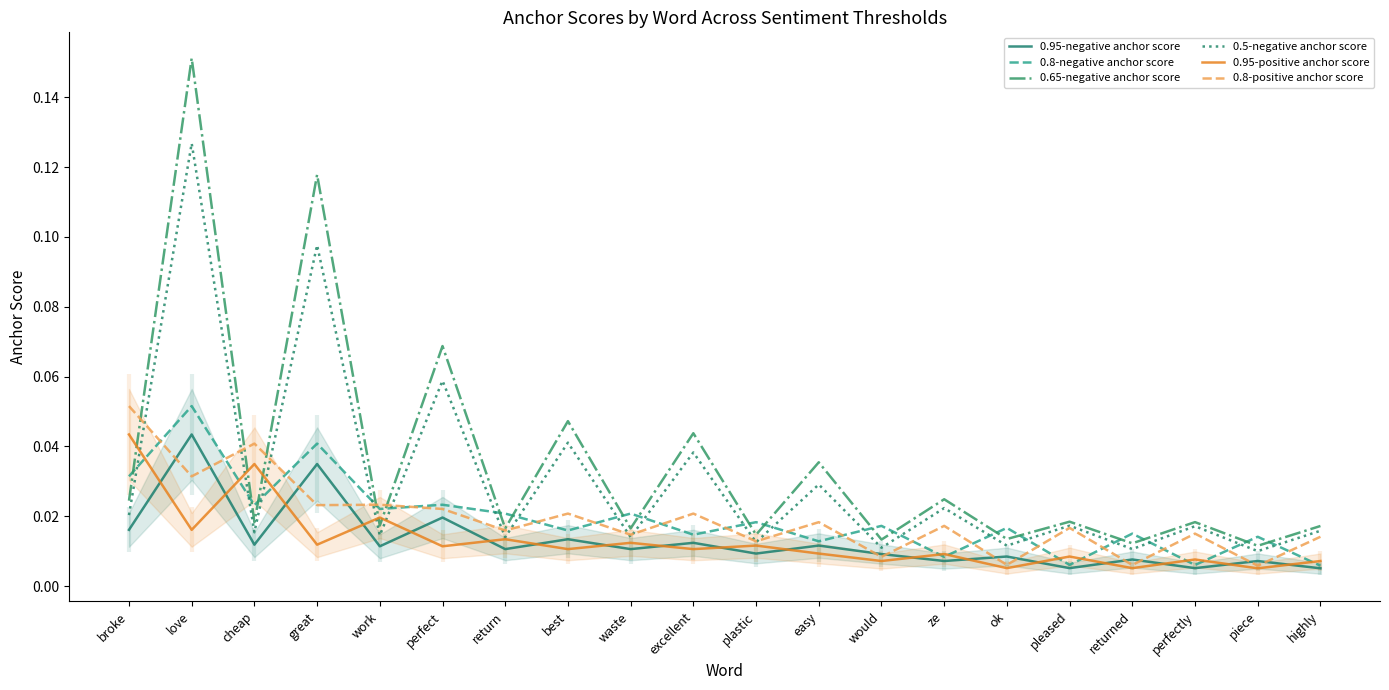

What is the spread (max minus min) of values at great?

0.1